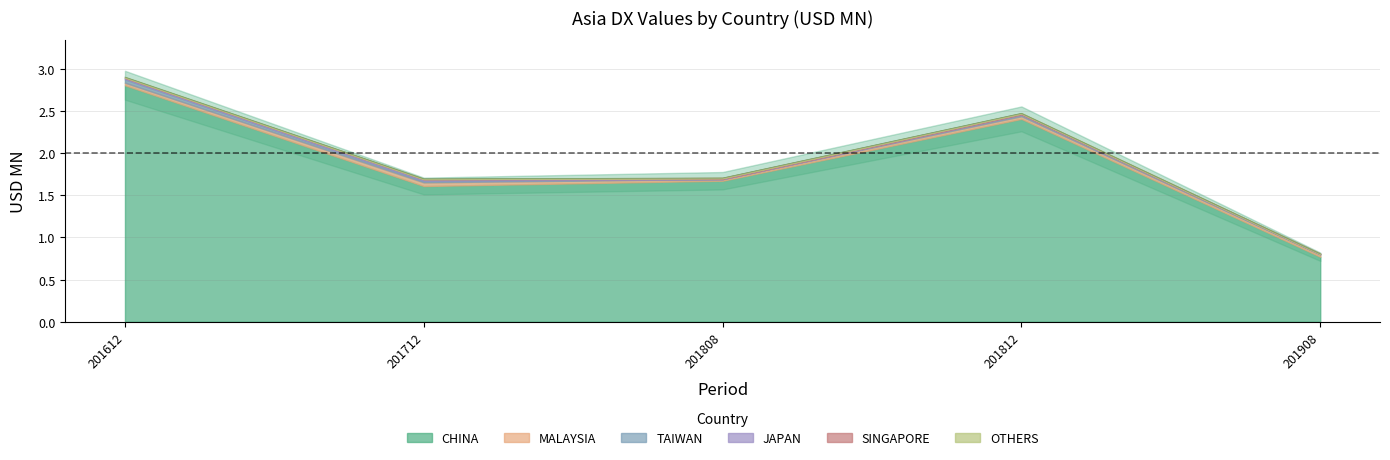

What is the sum of all CHINA values?

9.3